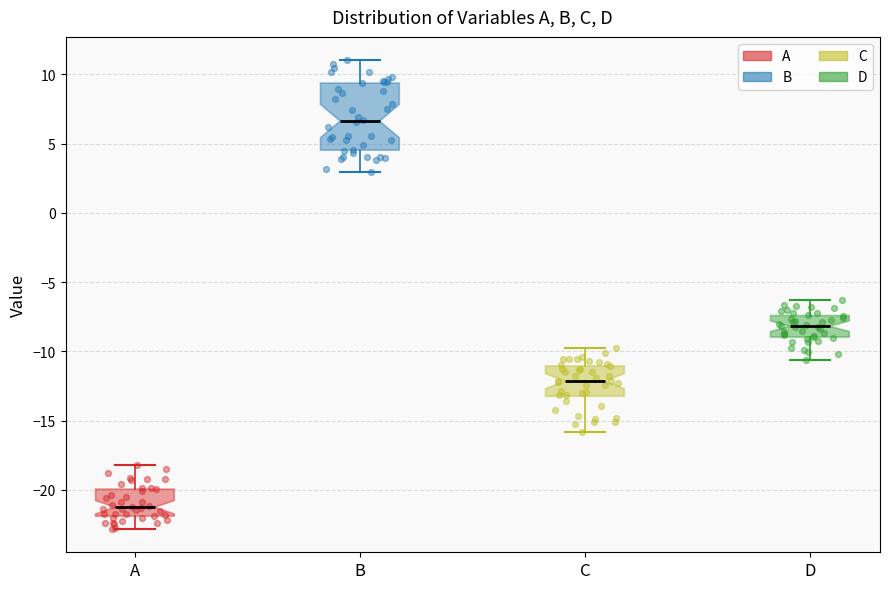

Which box's median line is the highest?

B